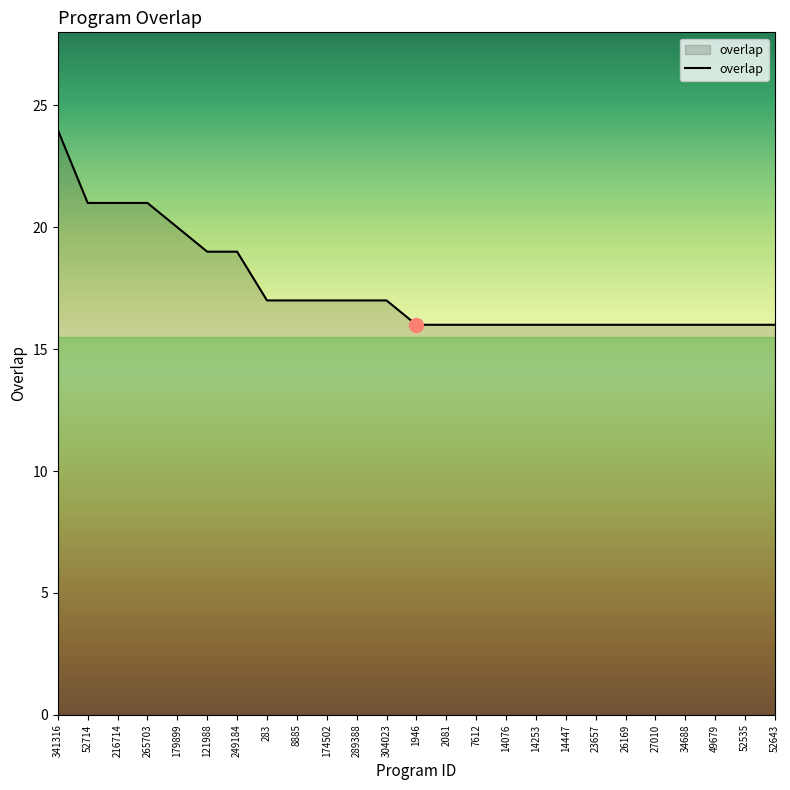

The chart shows a value of 16 at 23657. True or false?

True